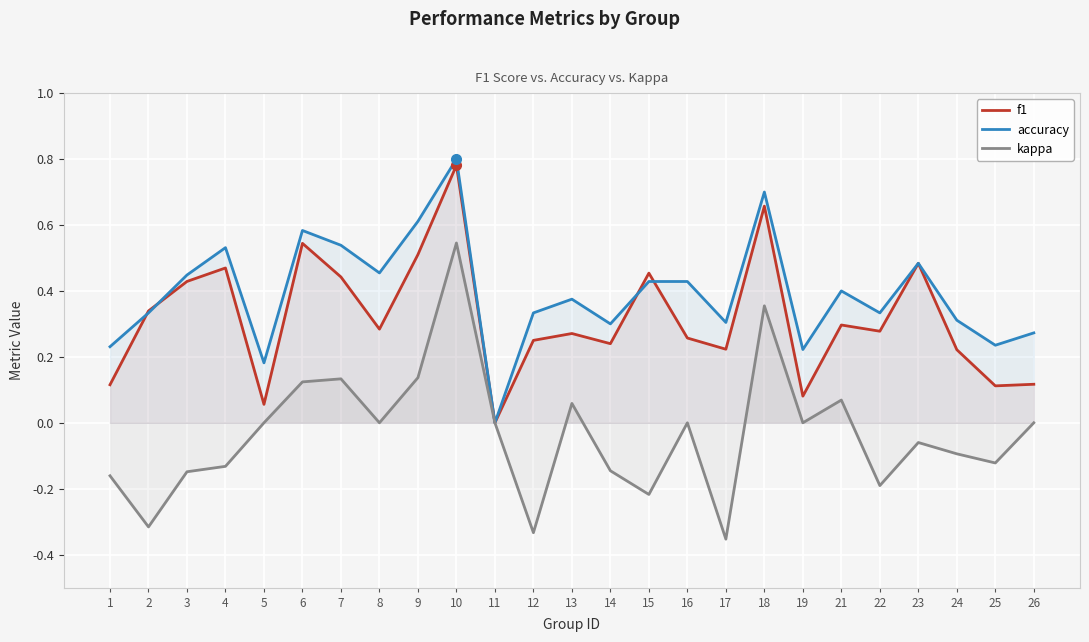

At how many categories does at least one series exceed 0?

24